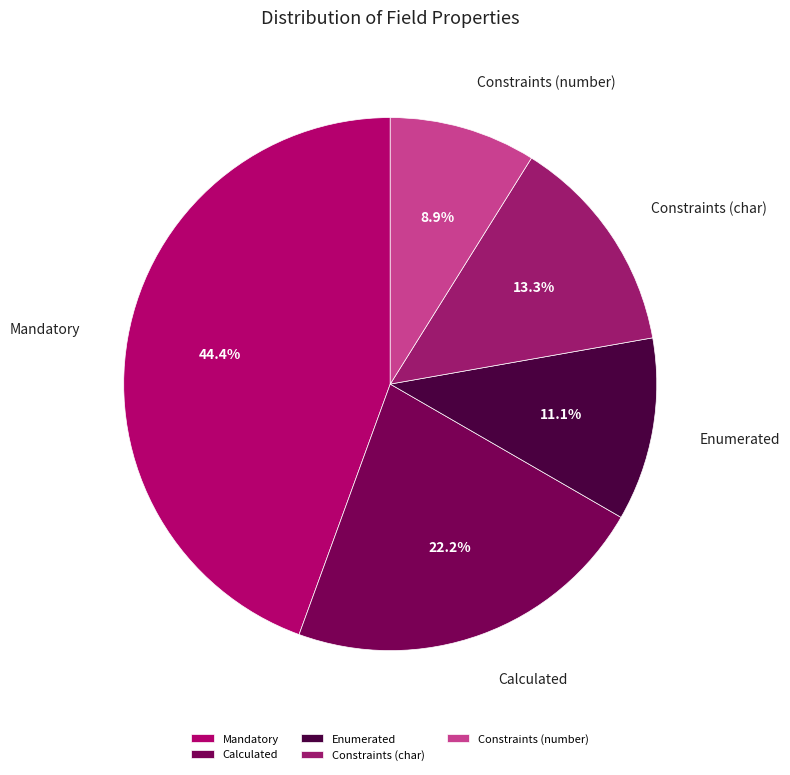

Is there any slice that represents more than half of the pie?

No